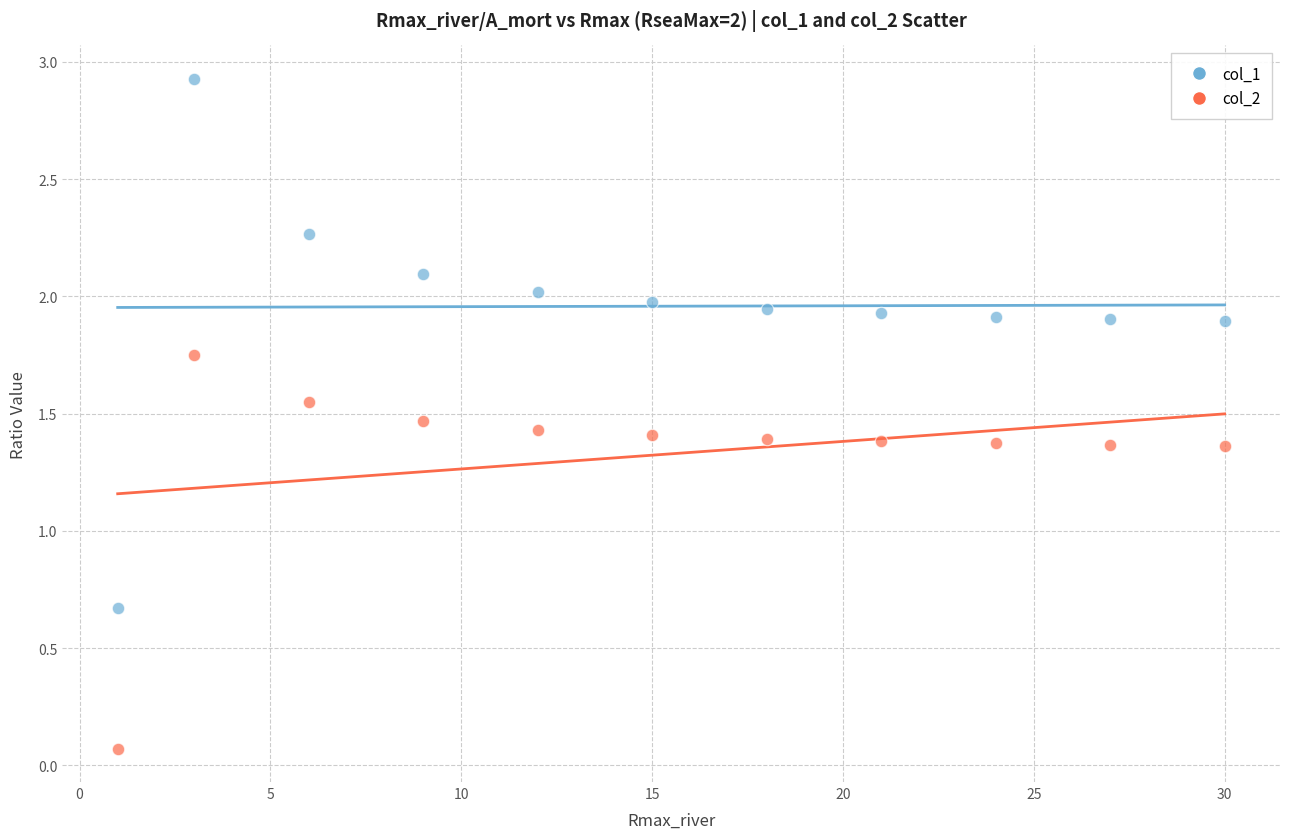

Which series reaches the minimum Y coordinate?

col_2